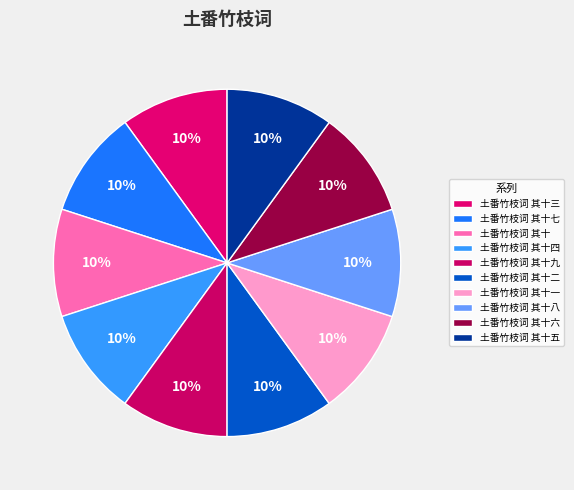

To the nearest percent, what portion does 土番竹枝词 其十七 represent?

10%